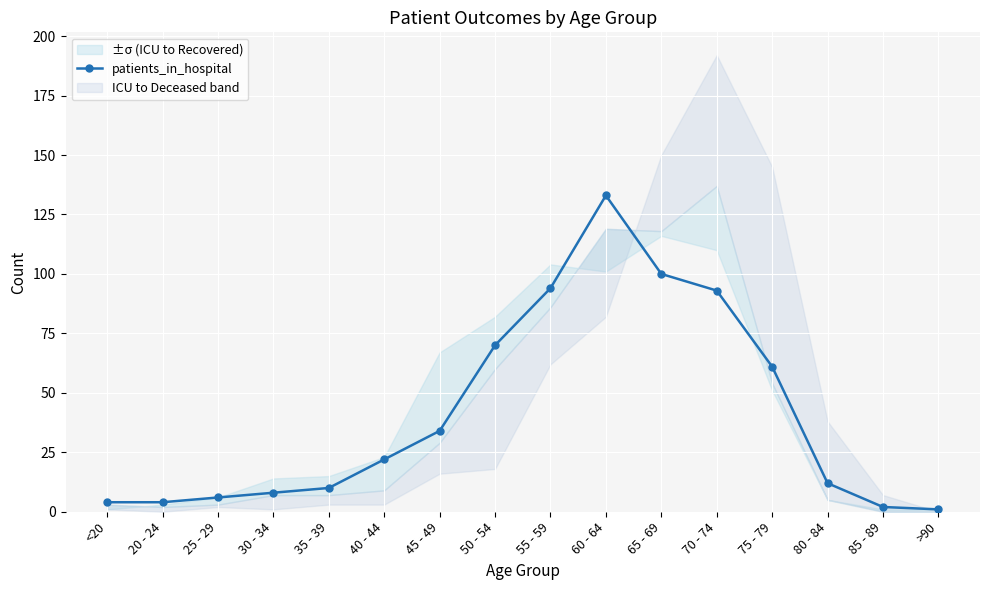

The value at 30 - 34 is 12. True or false?

False